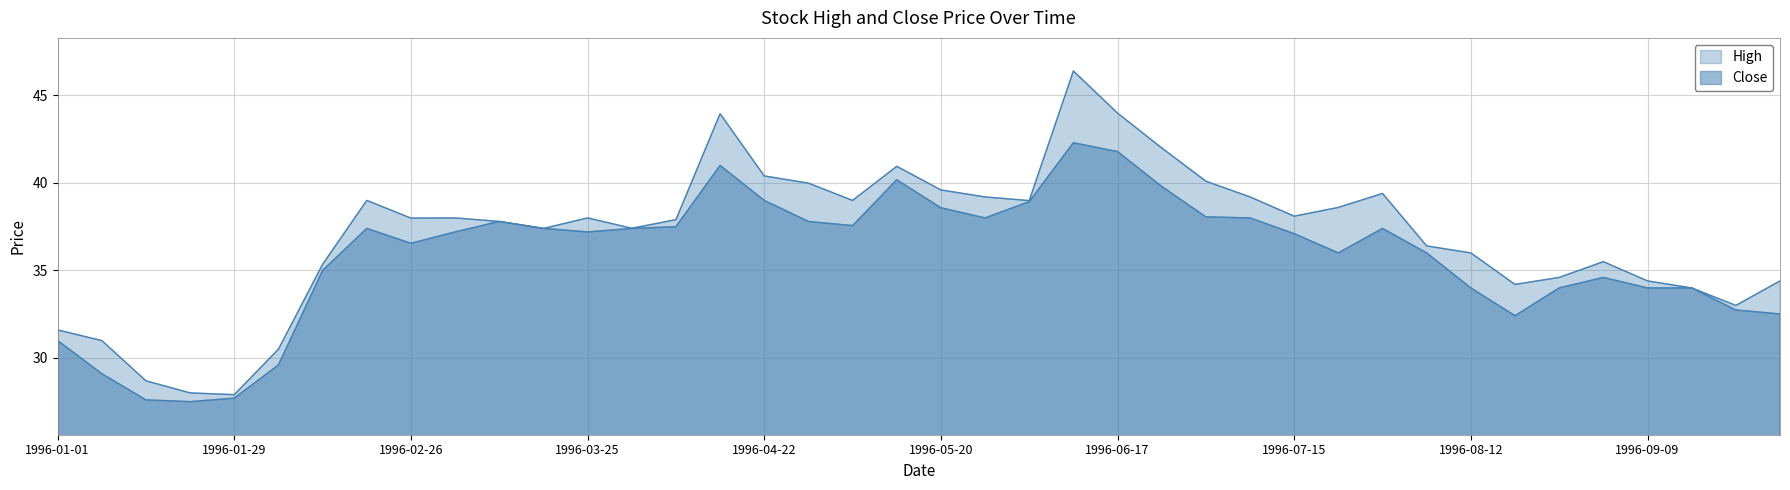

True or false: Close and High intersect in this chart.

False